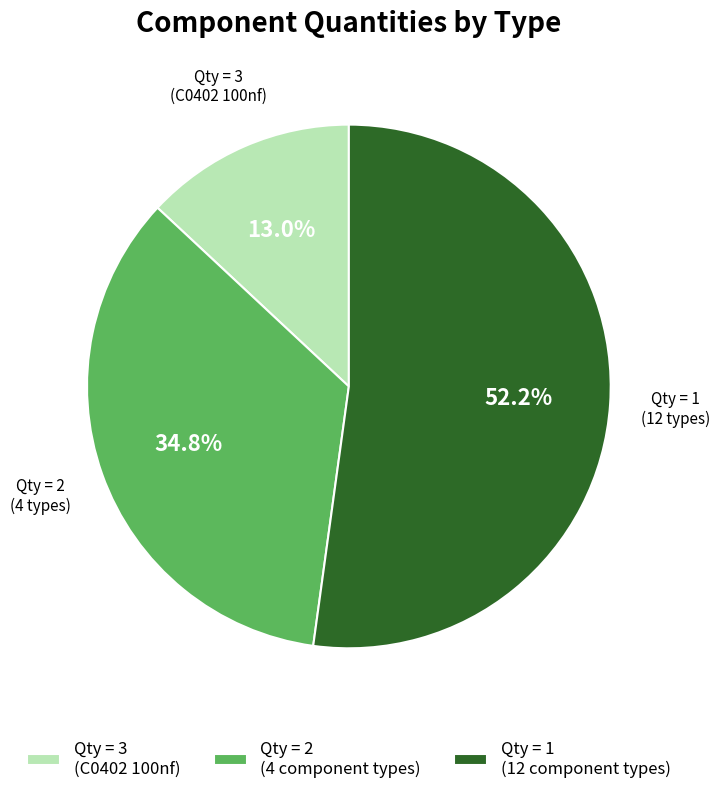

Approximately how many times larger is the value at Qty = 2 (4 component types) compared to Qty = 1 (12 component types)?

0.7